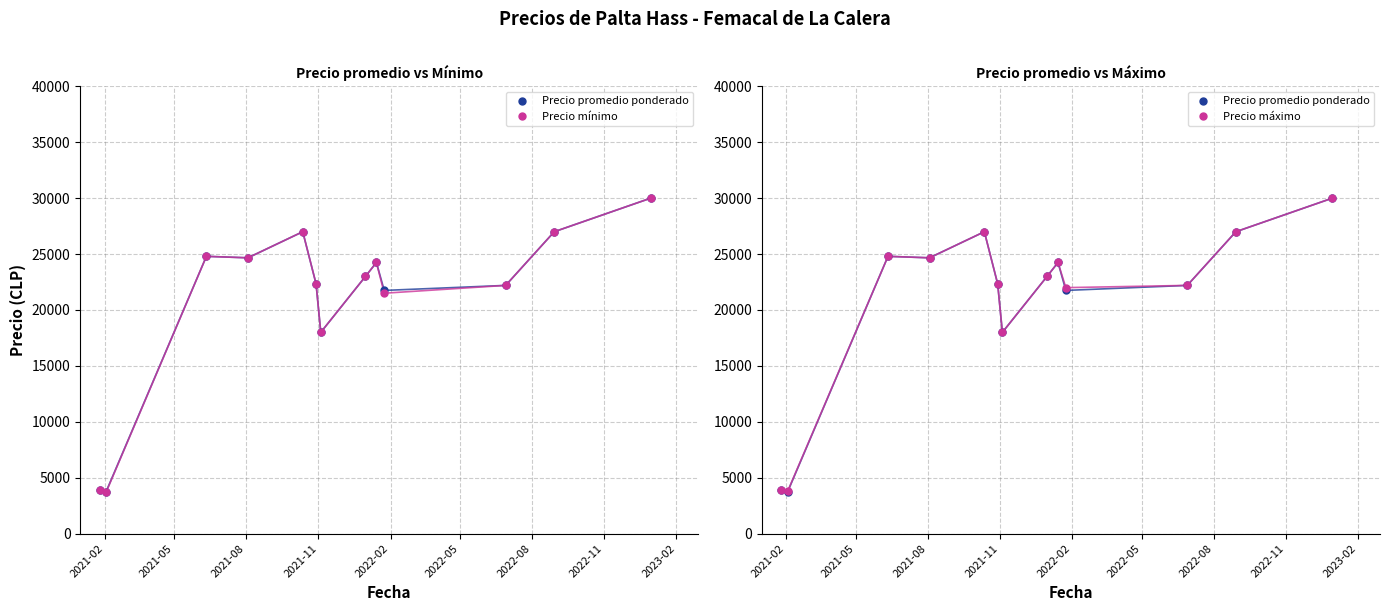

True or false: Precio mínimo and Precio promedio ponderado intersect in this chart.

False